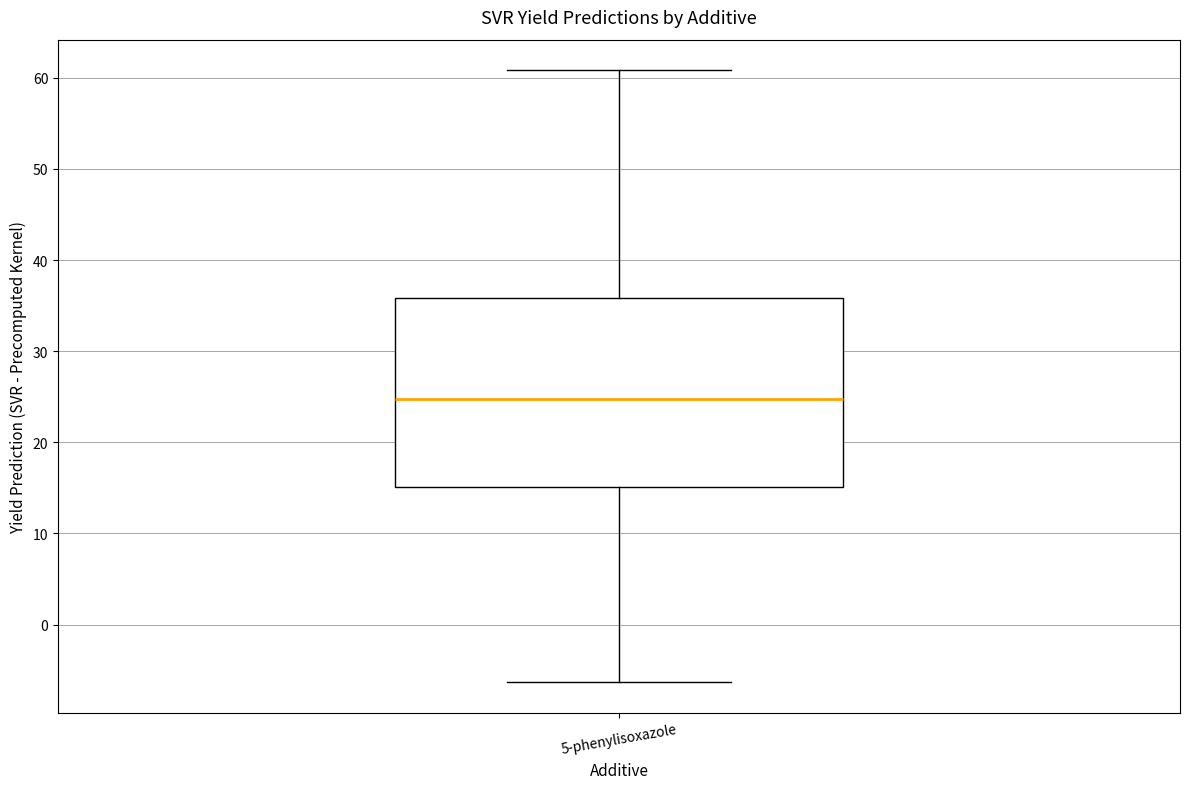

Where is the lower edge of the box for 5-phenylisoxazole on the y-axis? The values are not printed on the chart, so give them approximately, as read against the axis.

15